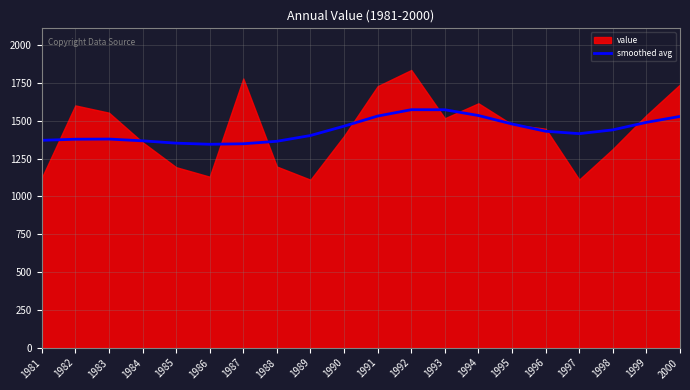

How many points are lower than both their immediate neighbors (excluding endpoints)?

2